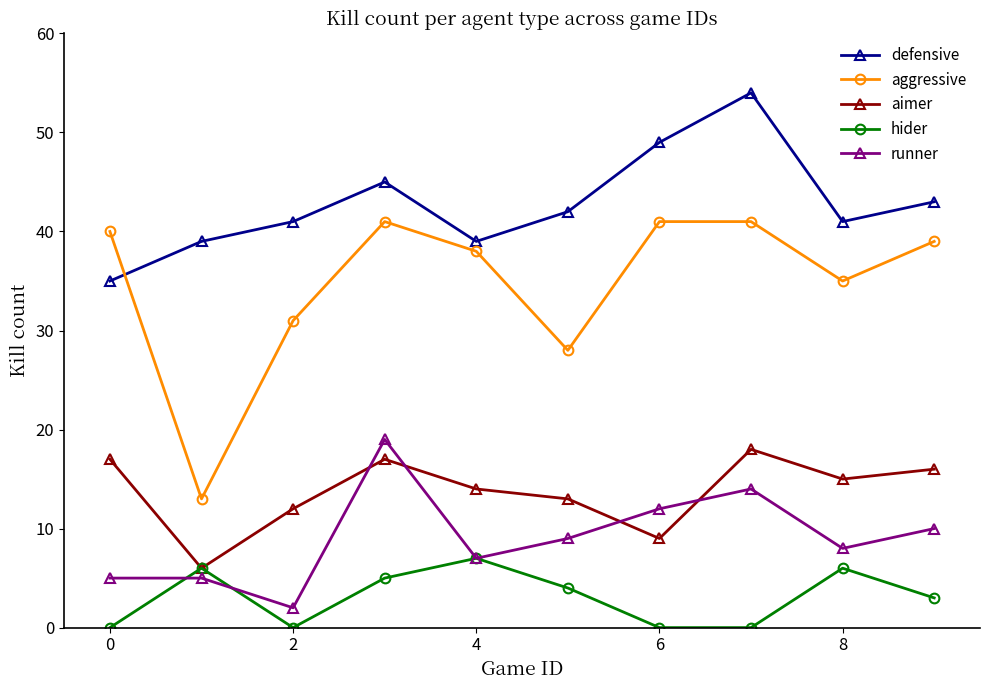

Does the chart display data point markers on the line(s)?

Yes